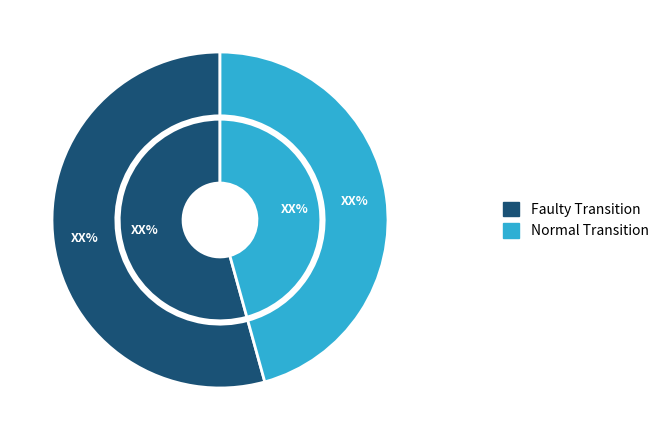

To the nearest percent, what is the combined percentage of output=1 and output=0?

100%